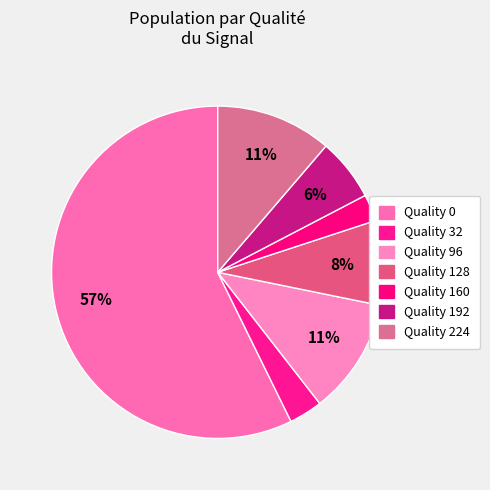

How many segments does this pie chart have?

7